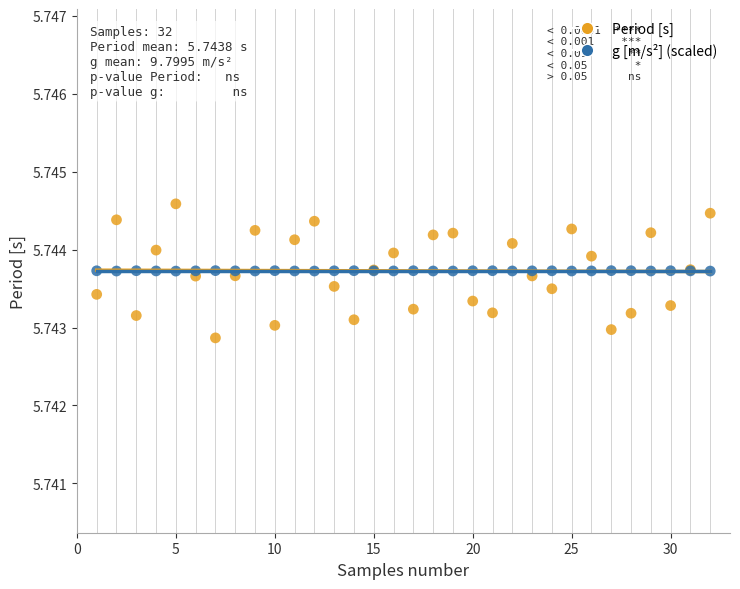

Which series has the widest spread of Y values?

Period [s]